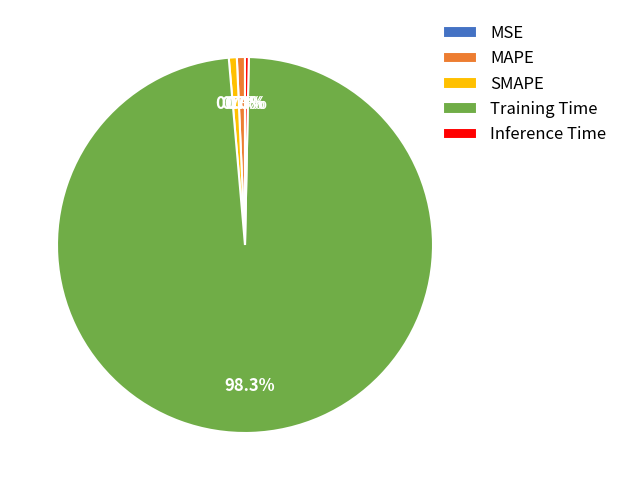

To the nearest percent, what is the average slice percentage?

20%